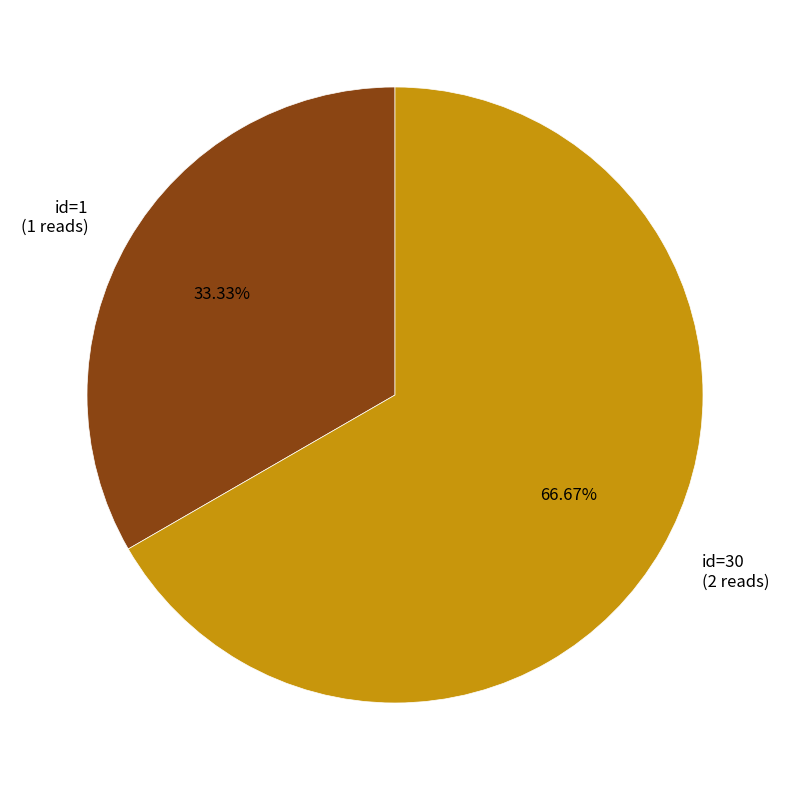

Which has a higher value, id=30 or id=1?

id=30